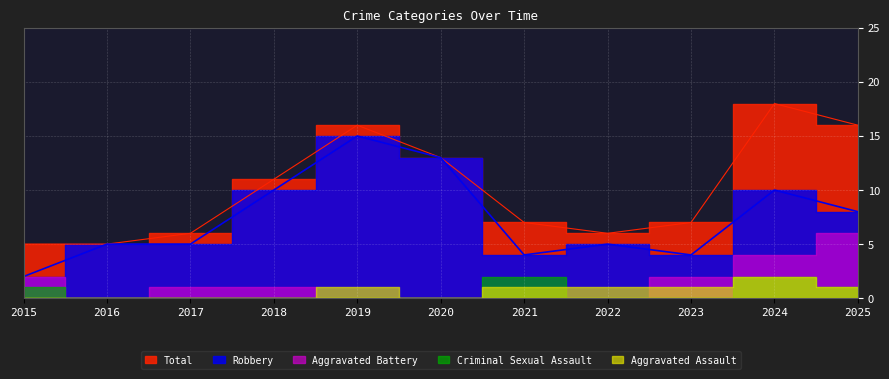

Which has a higher value, 2016 or 2024?

2024